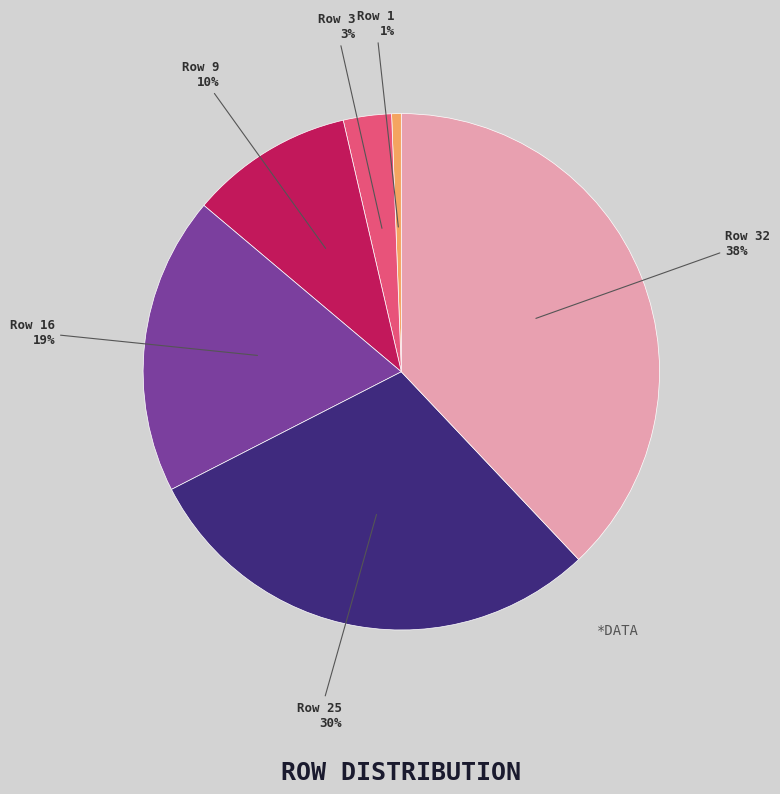

Does any single category account for the majority?

No